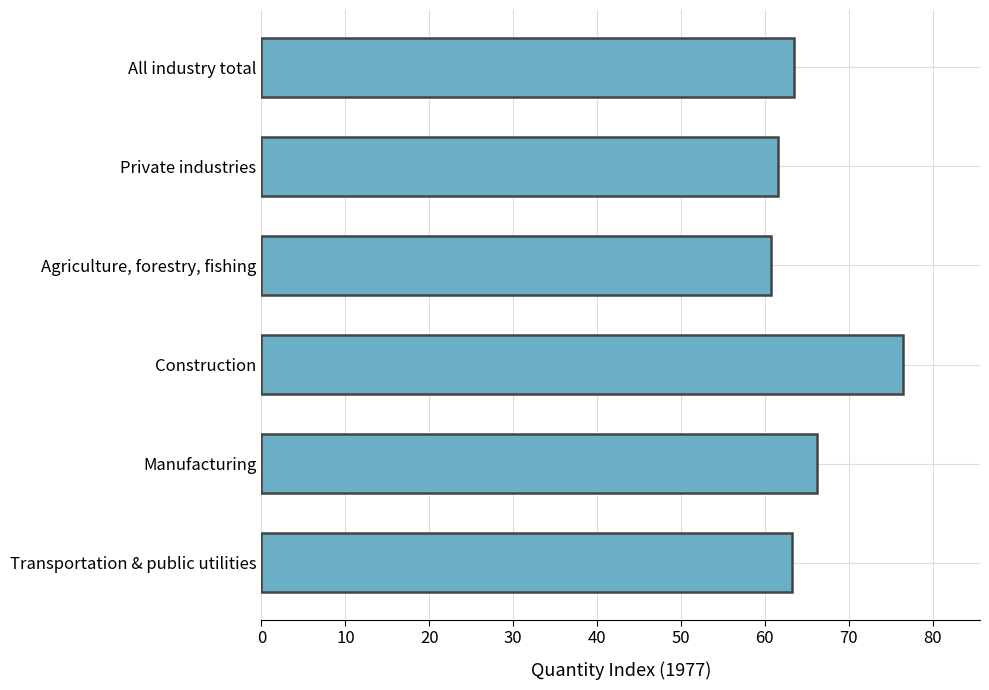

Rank the categories by value from lowest to highest.

Agriculture, forestry, fishing, Private industries, Transportation & public utilities, All industry total, Manufacturing, Construction